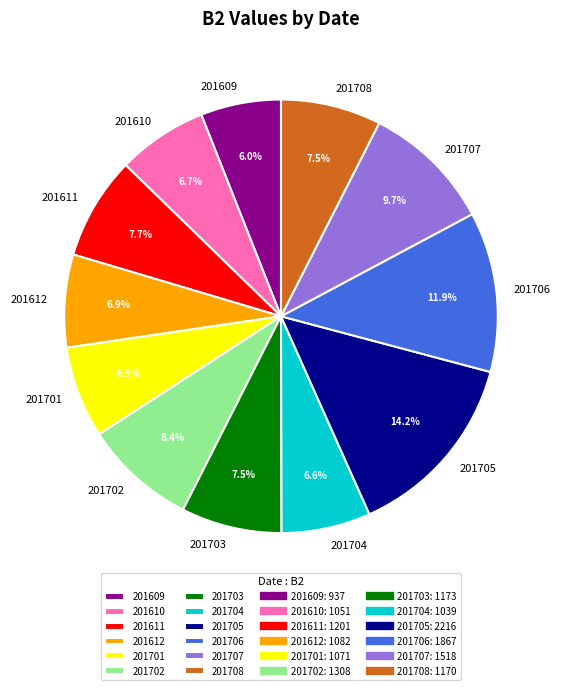

What is the largest slice in the pie chart?

201705